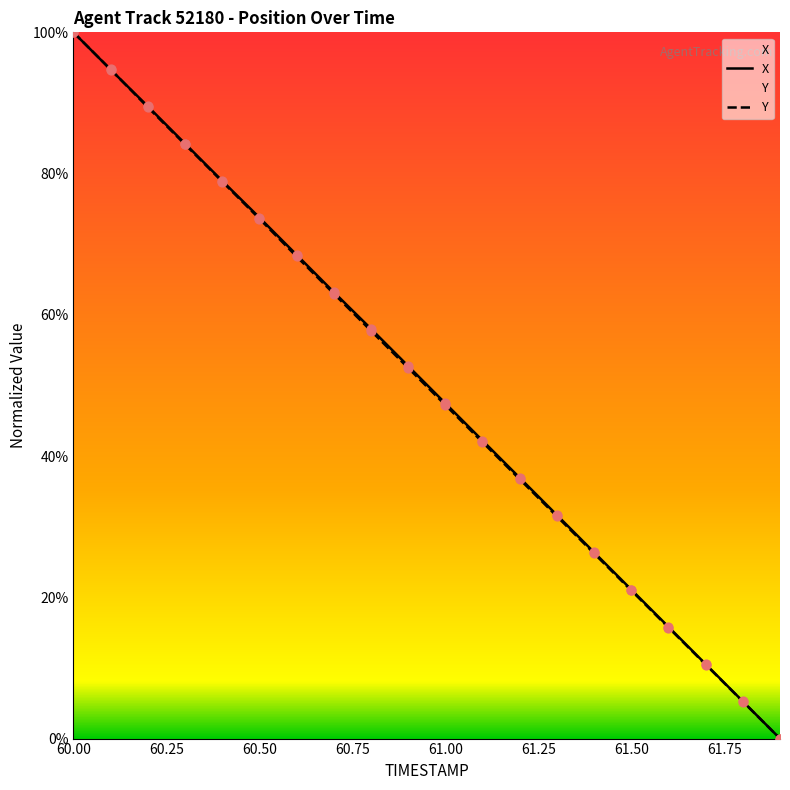

What is the total value across all series at 60.00?

200.0